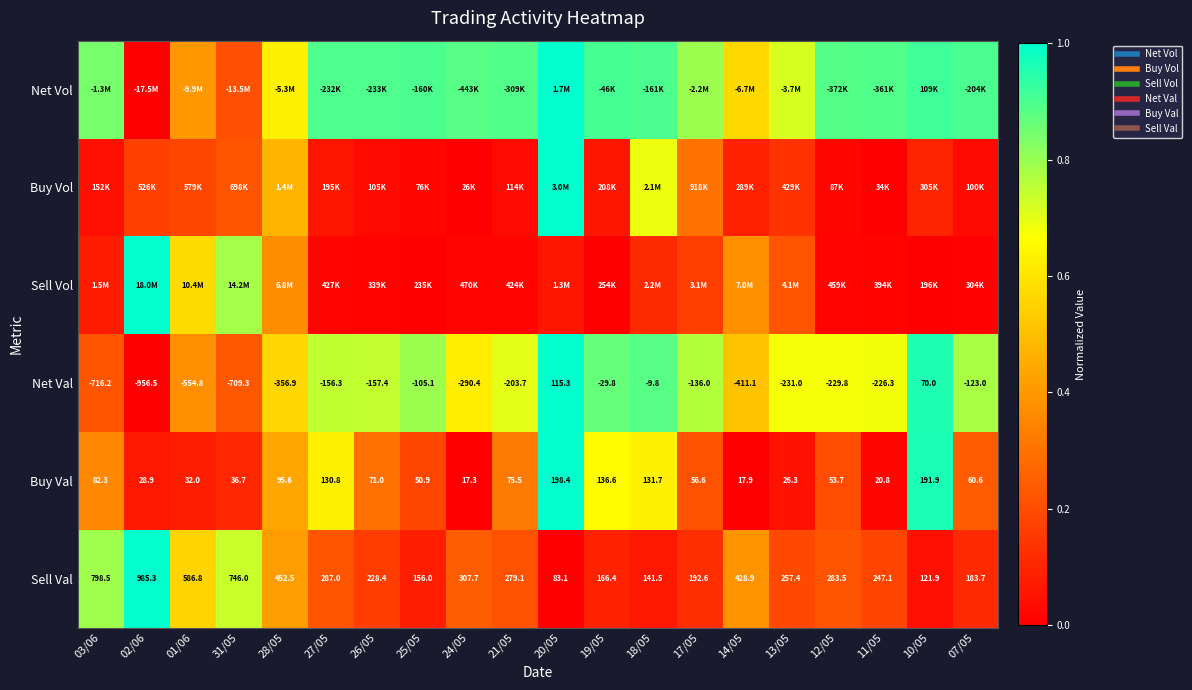

Rank the series at 10/05 from lowest to highest value.

Sell Vol, Sell Val, Buy Vol, Net Vol, Net Val, Buy Val